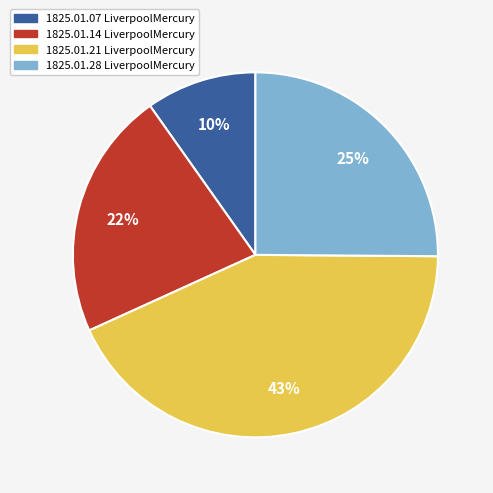

What is the smallest slice in the pie chart?

1825.01.07 LiverpoolMercury